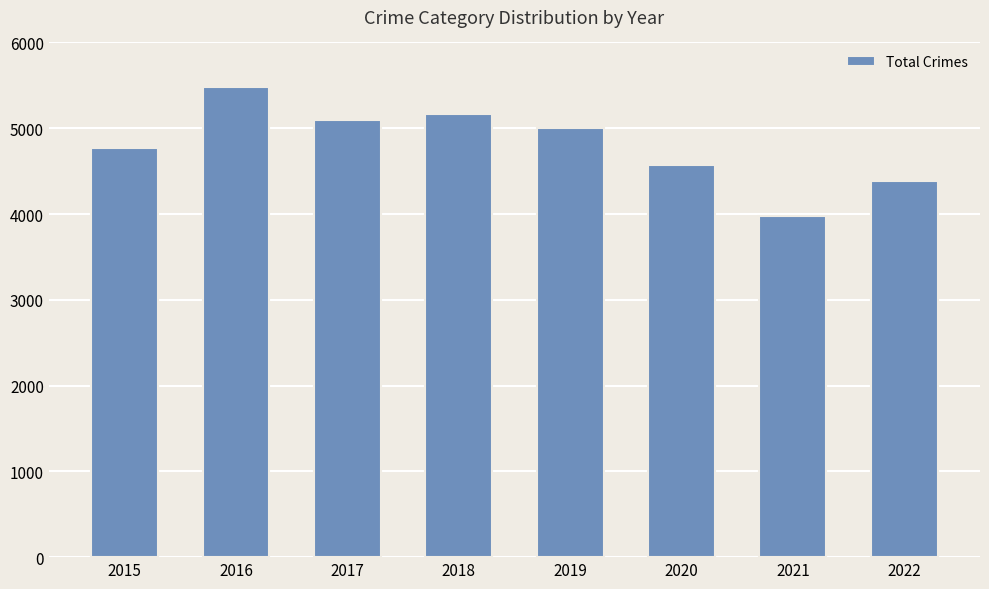

What is the change in value from 2015 to 2018?

+391